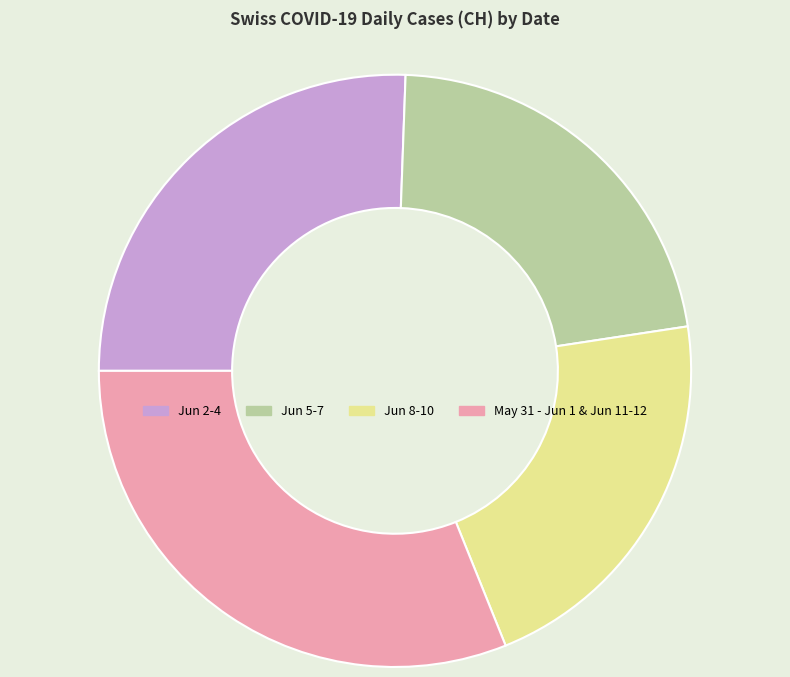

How many slices are in this pie chart?

4